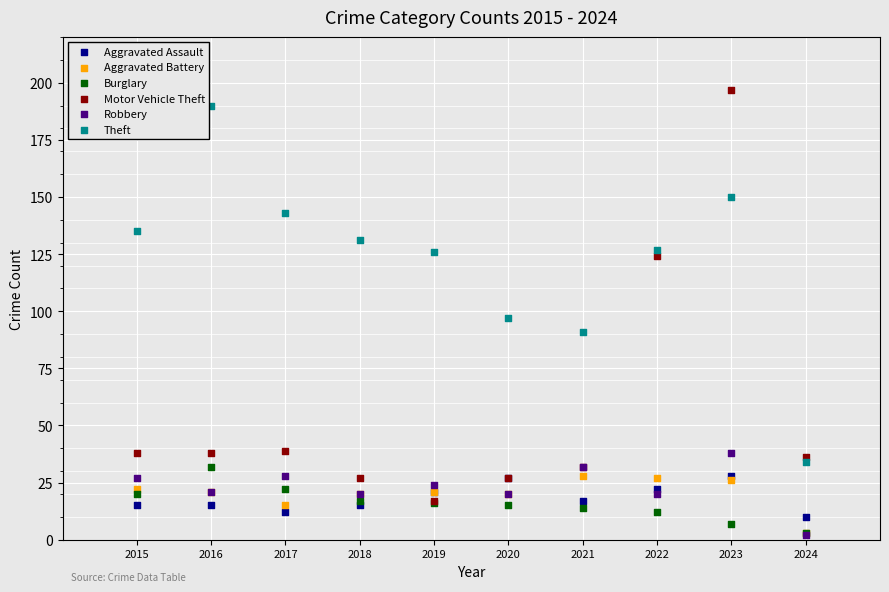

What are all the series names shown in the legend?

Aggravated Assault, Aggravated Battery, Burglary, Motor Vehicle Theft, Robbery, Theft